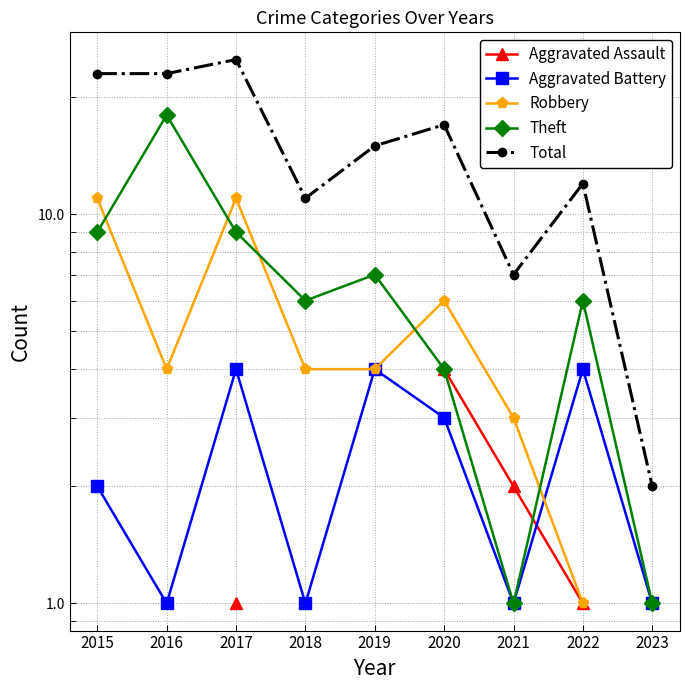

Count the Robbery values in the range 4 to 11.

6